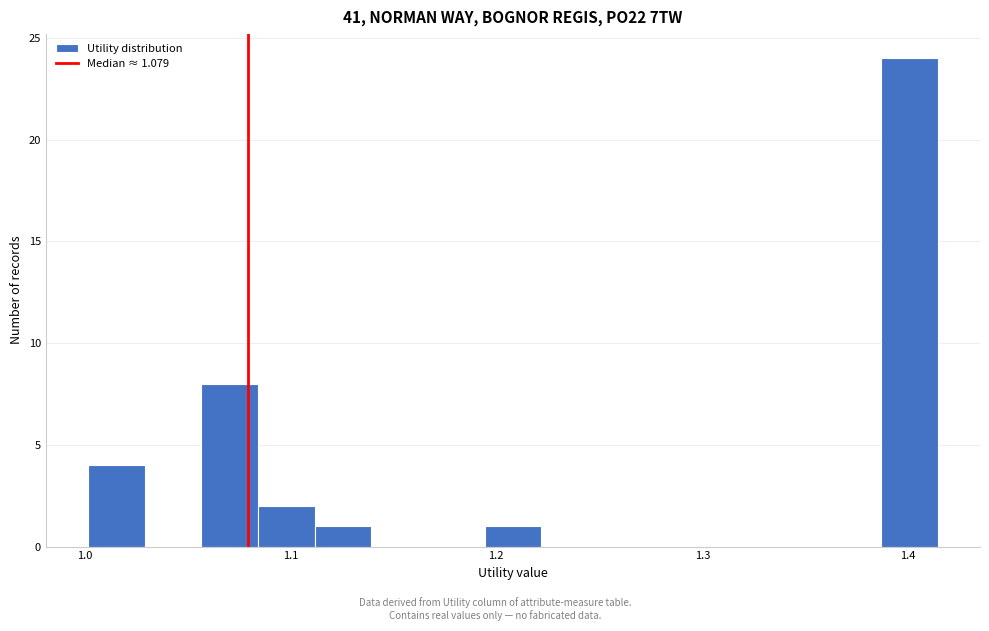

Around what value on the x-axis is the tallest bar? Give the approximate position of its centre, as read against the axis.

1.40